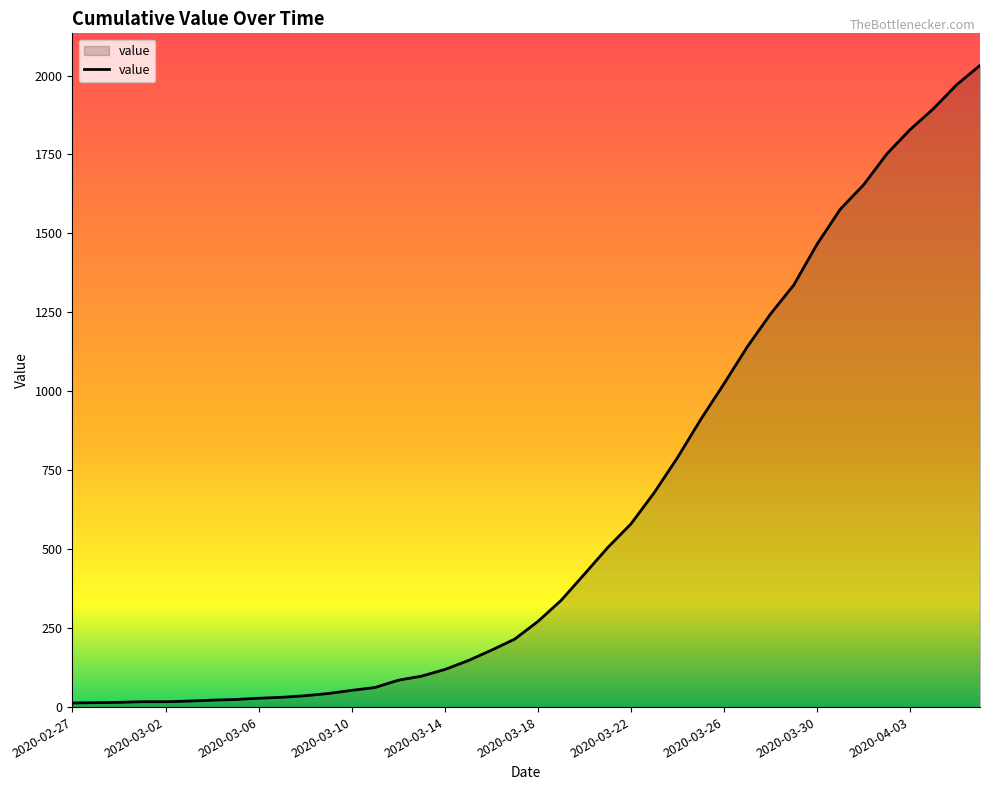

What is the greatest value displayed?

2032